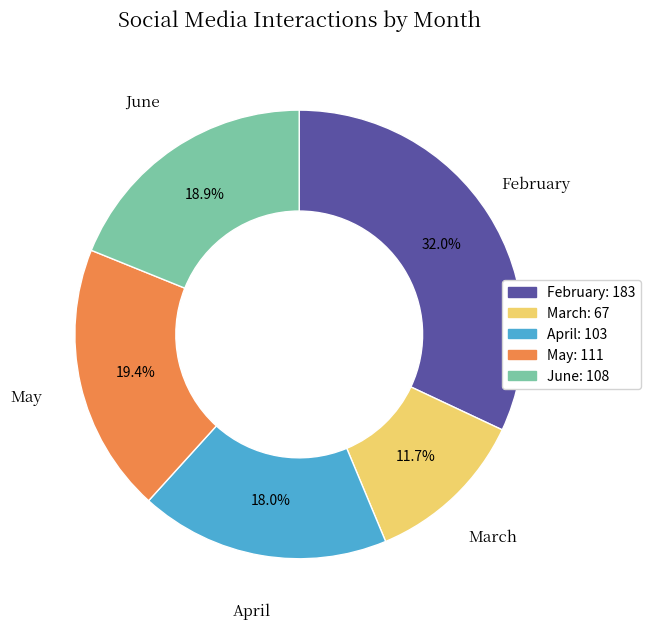

To the nearest percent, what portion does February represent?

32%